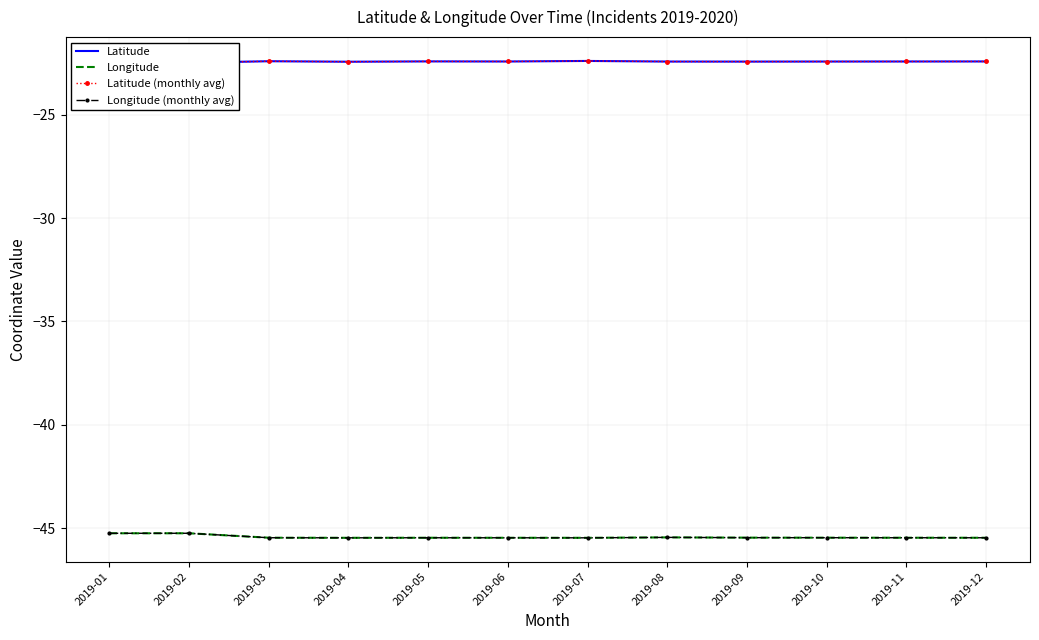

What are all the series names shown in the legend?

Latitude, Longitude, Latitude (monthly avg), Longitude (monthly avg)